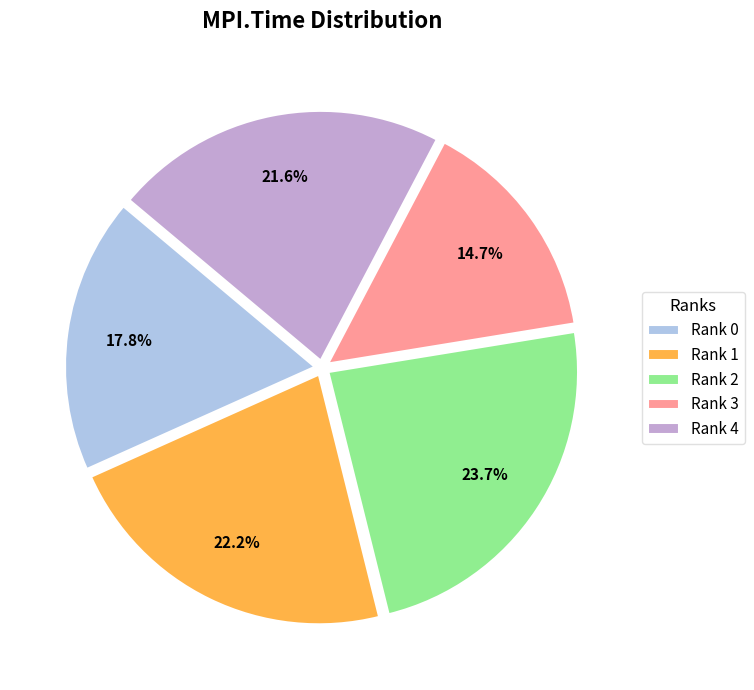

To the nearest percent, what is the difference between the largest and smallest slice percentages?

9%